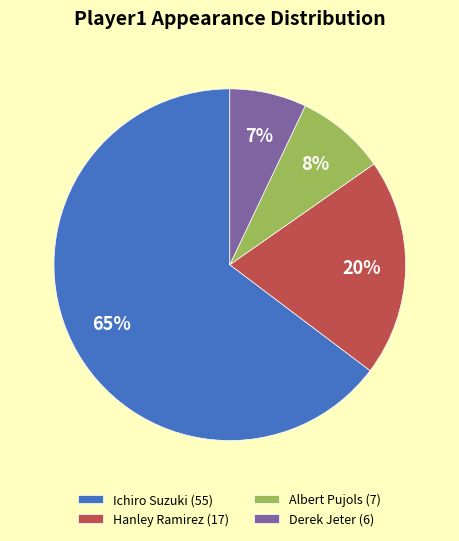

How many slices are in this pie chart?

4